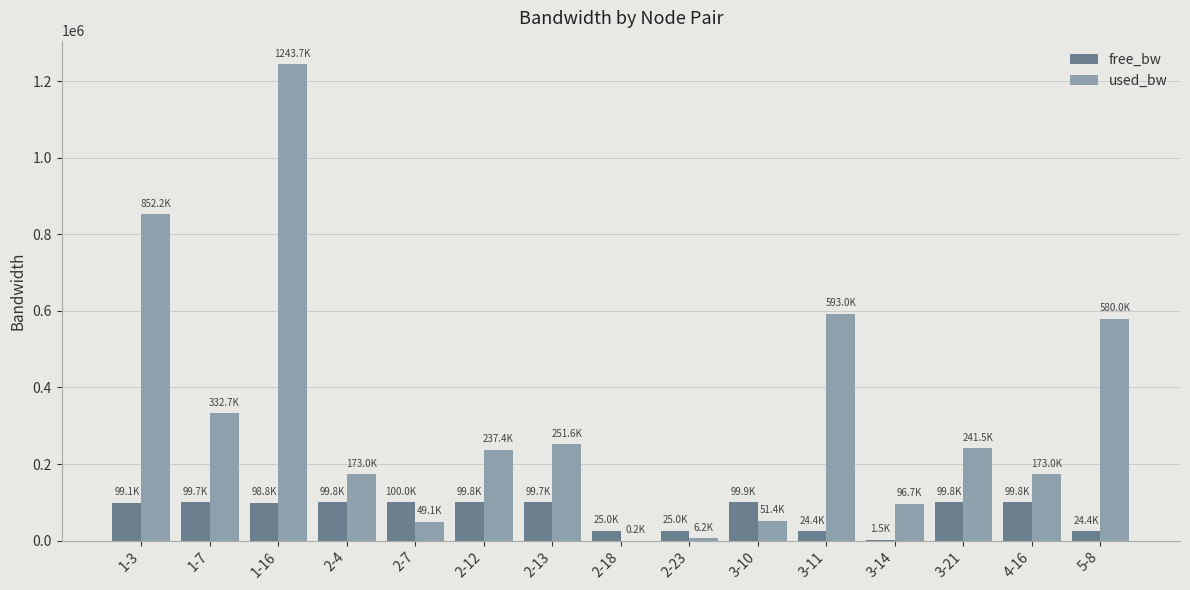

How many data points in free_bw are above 99667?

8